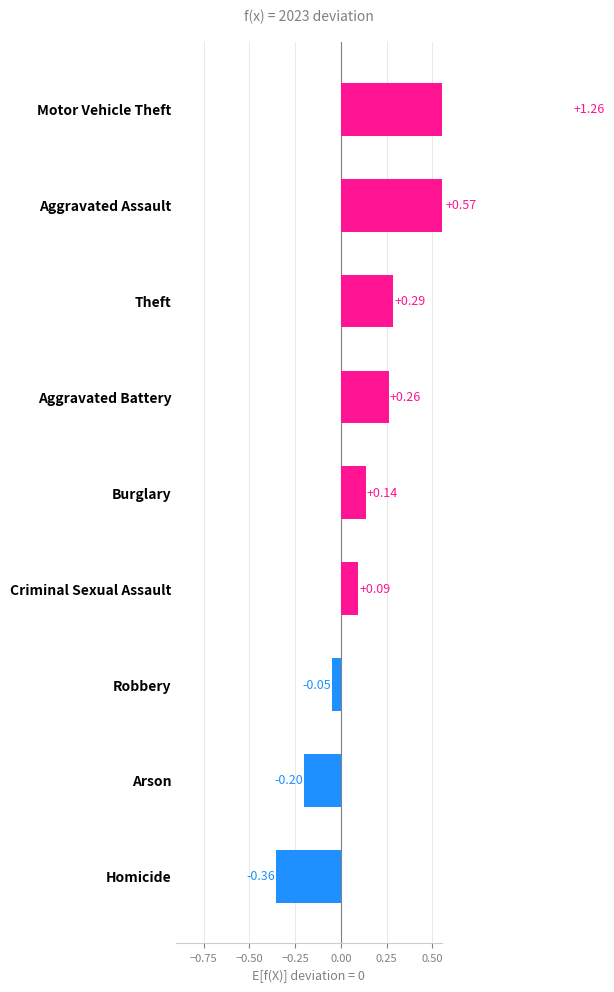

How many data points are above 0?

6